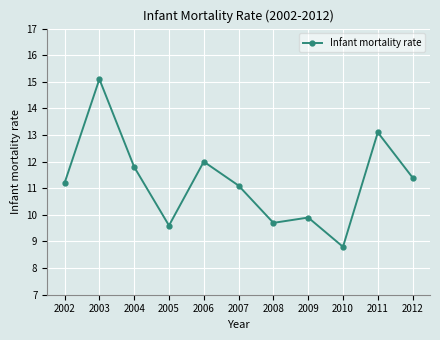

How many points are lower than both their immediate neighbors (excluding endpoints)?

3